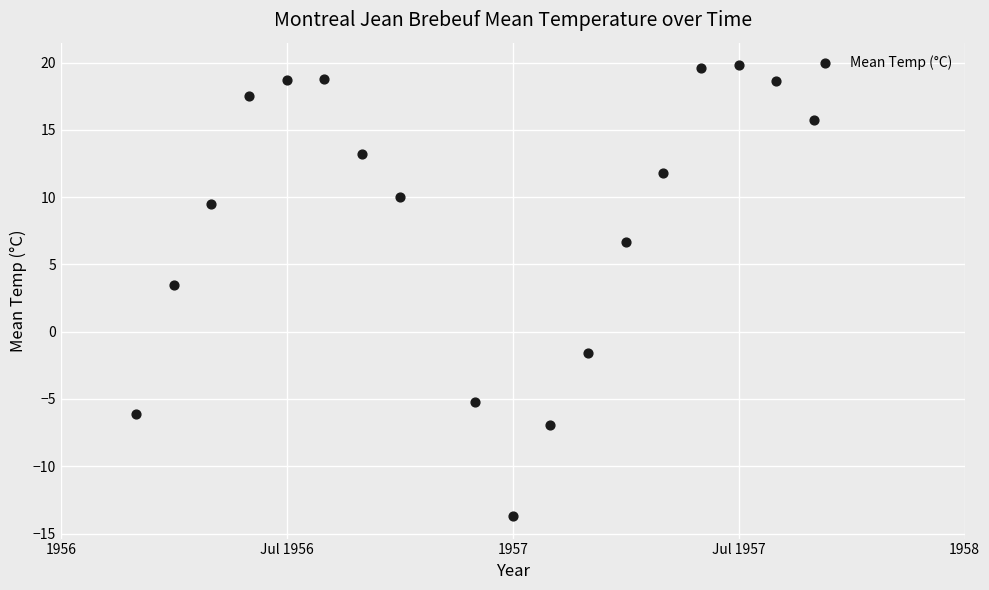

What is the range of Y values (max minus min)?

33.5